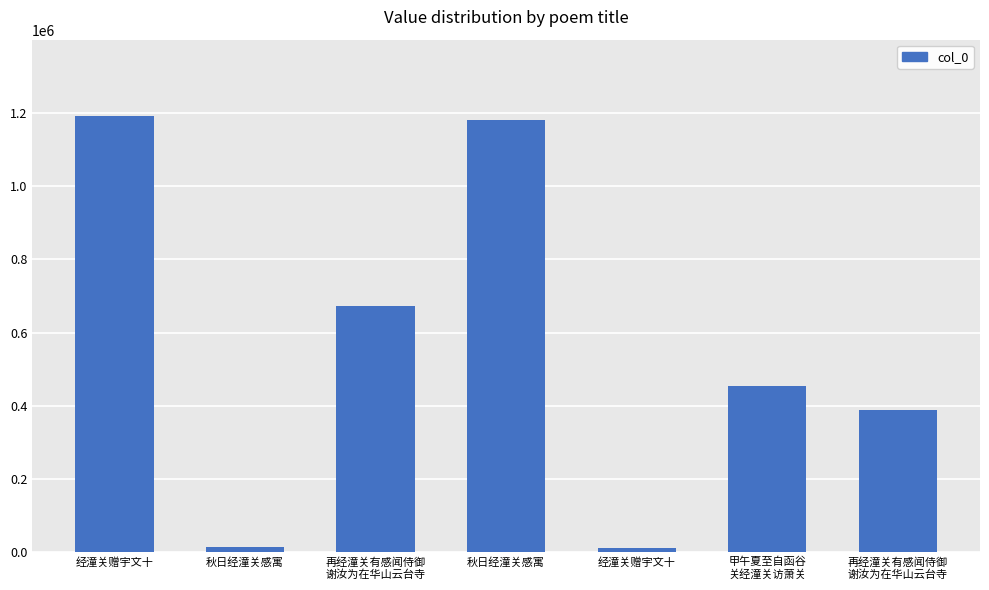

Which has a higher value, 经潼关赠宇文十 or 甲午夏至自函谷
关经潼关访萧关?

经潼关赠宇文十